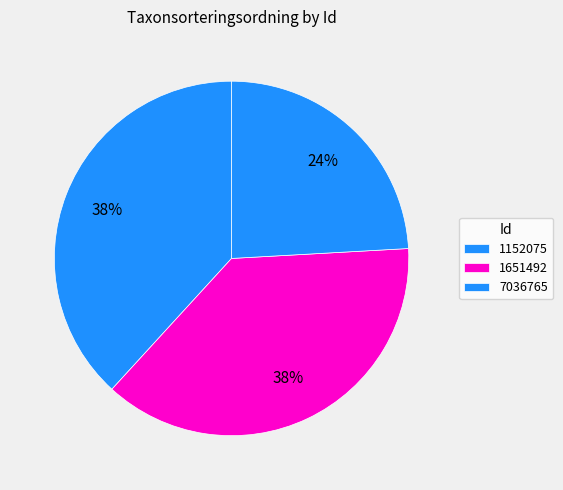

How many slices are in this pie chart?

3